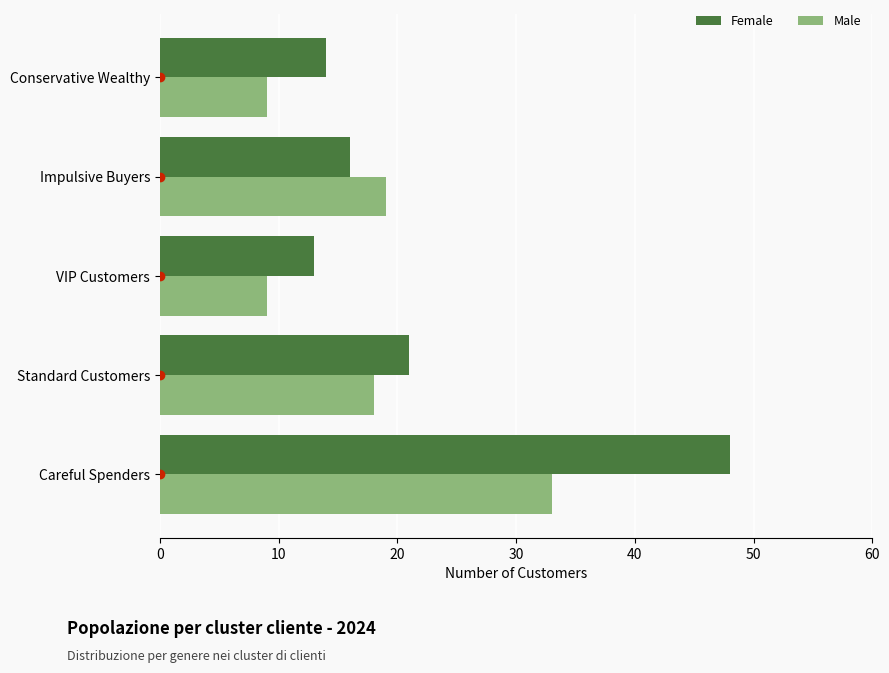

Rank the series by their average value, from lowest to highest.

Male, Female